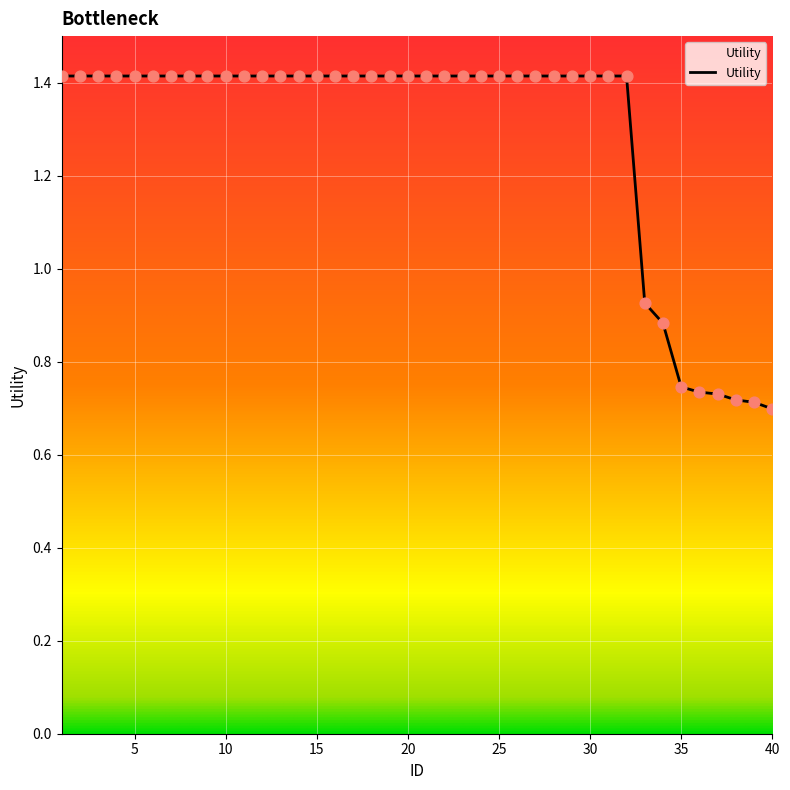

What is the greatest value displayed?

1.4